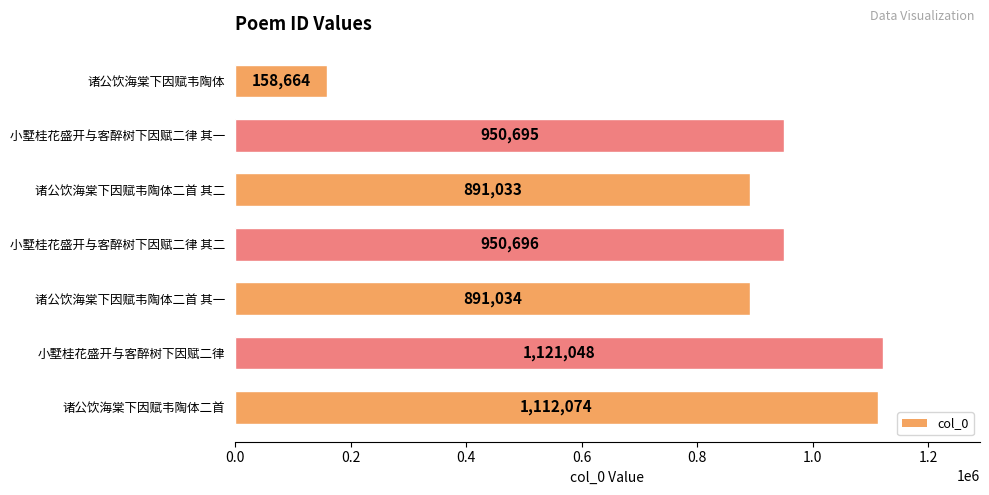

Reading top to bottom, extract all data points from this chart.

诸公饮海棠下因赋韦陶体=158664	小墅桂花盛开与客醉树下因赋二律 其一=950695	诸公饮海棠下因赋韦陶体二首 其二=891033	小墅桂花盛开与客醉树下因赋二律 其二=950696	诸公饮海棠下因赋韦陶体二首 其一=891034	小墅桂花盛开与客醉树下因赋二律=1121048	诸公饮海棠下因赋韦陶体二首=1112074